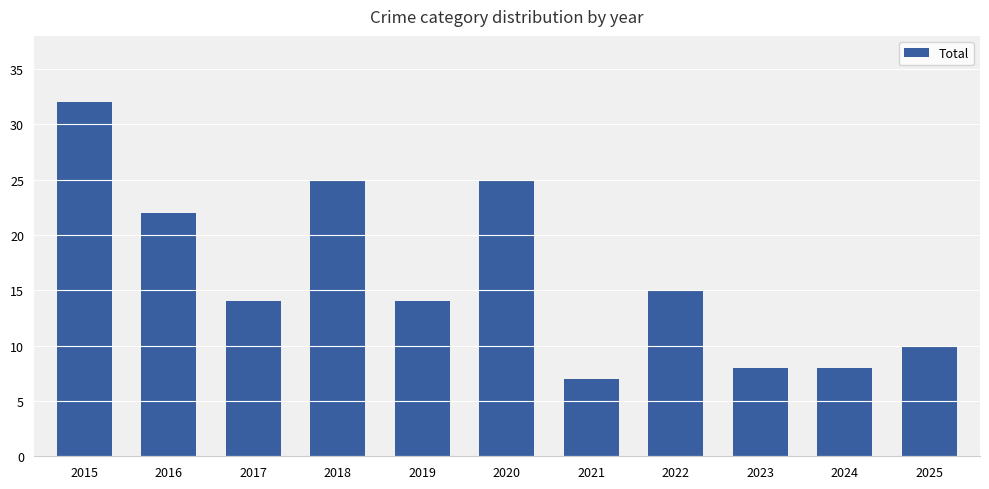

Reading left to right, what are all the values shown in this chart?

32	22	14	25	14	25	7	15	8	8	10